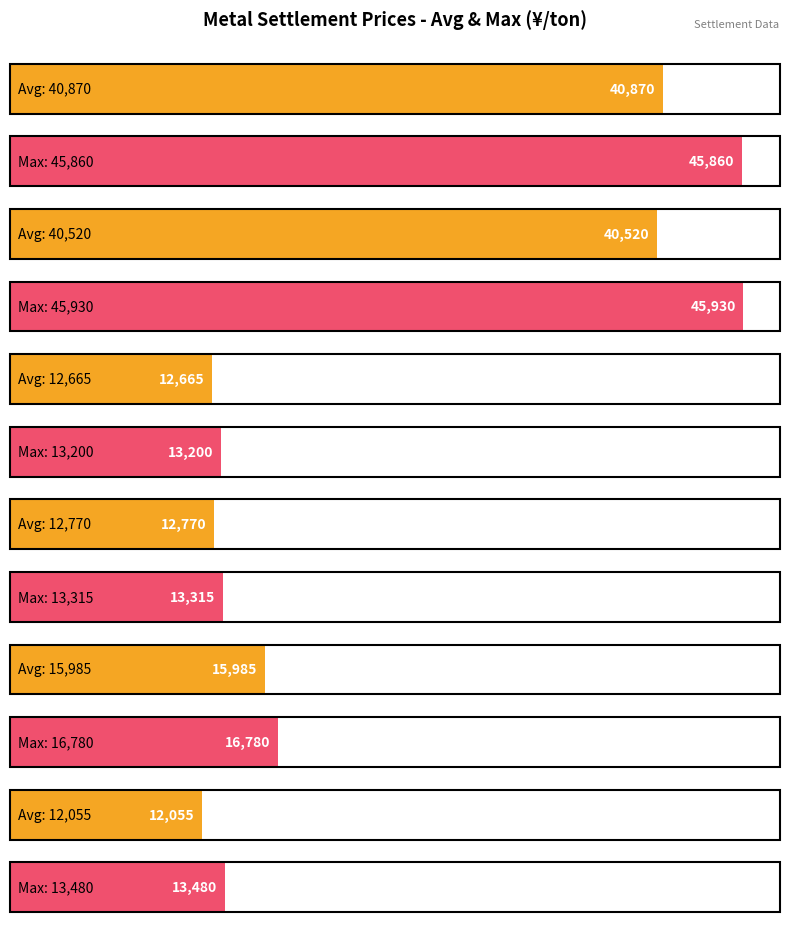

What is the difference between the second highest and second lowest values in the Copper futures series?

1570